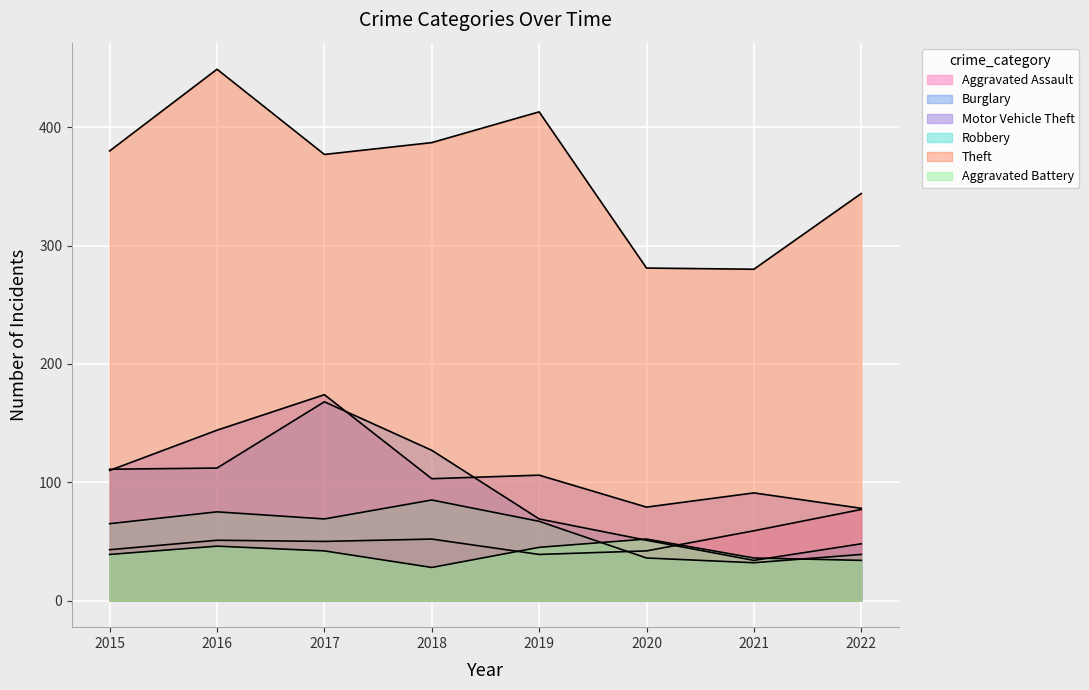

How many lines are shown in the chart?

6